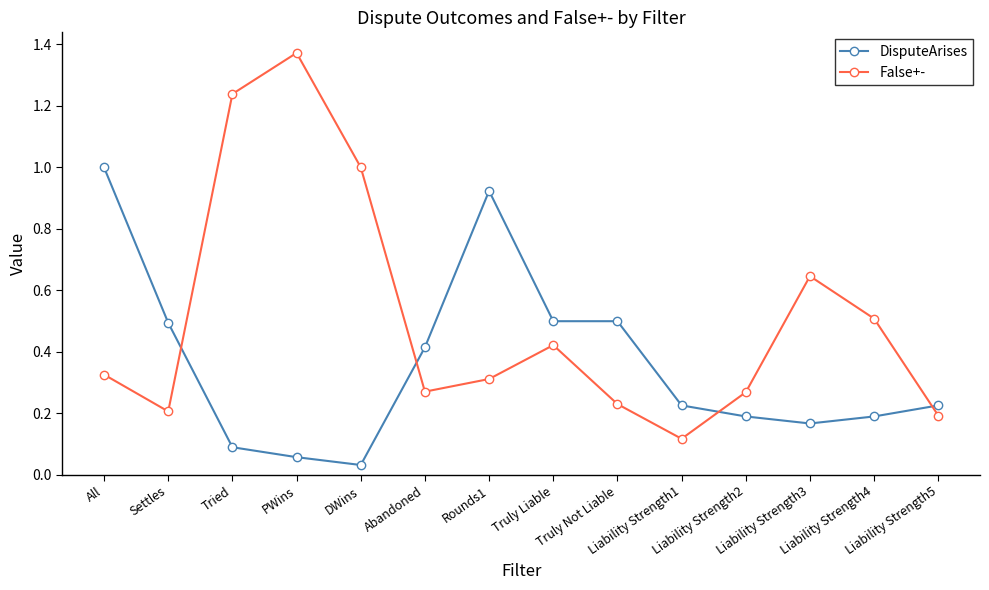

Rank the series by their average value, from lowest to highest.

DisputeArises, False+-